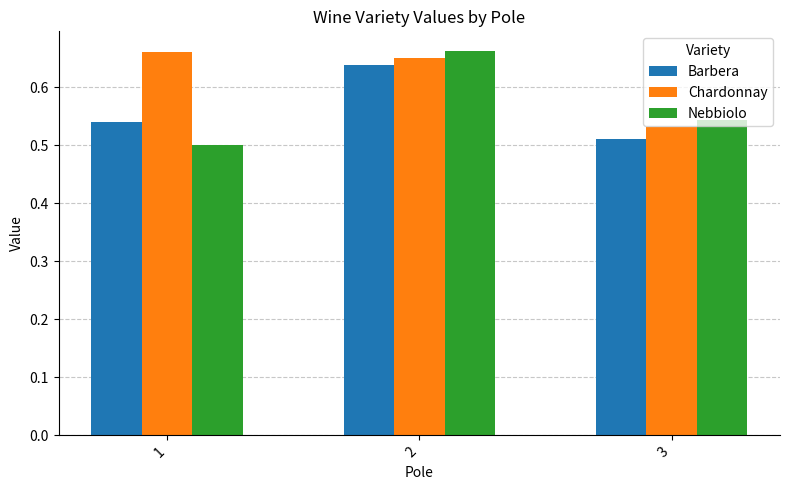

What is the sum of the Nebbiolo values at 1 and 3?

1.0